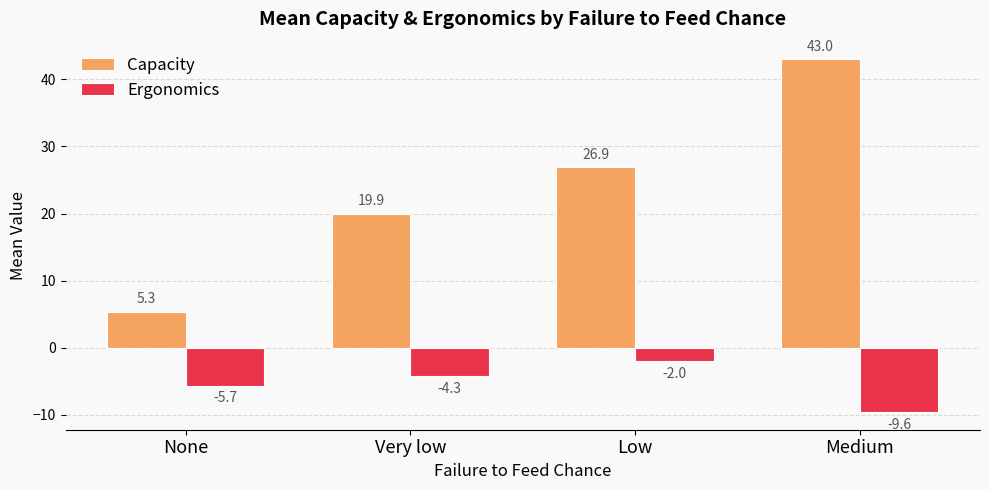

What position from the right is None?

4